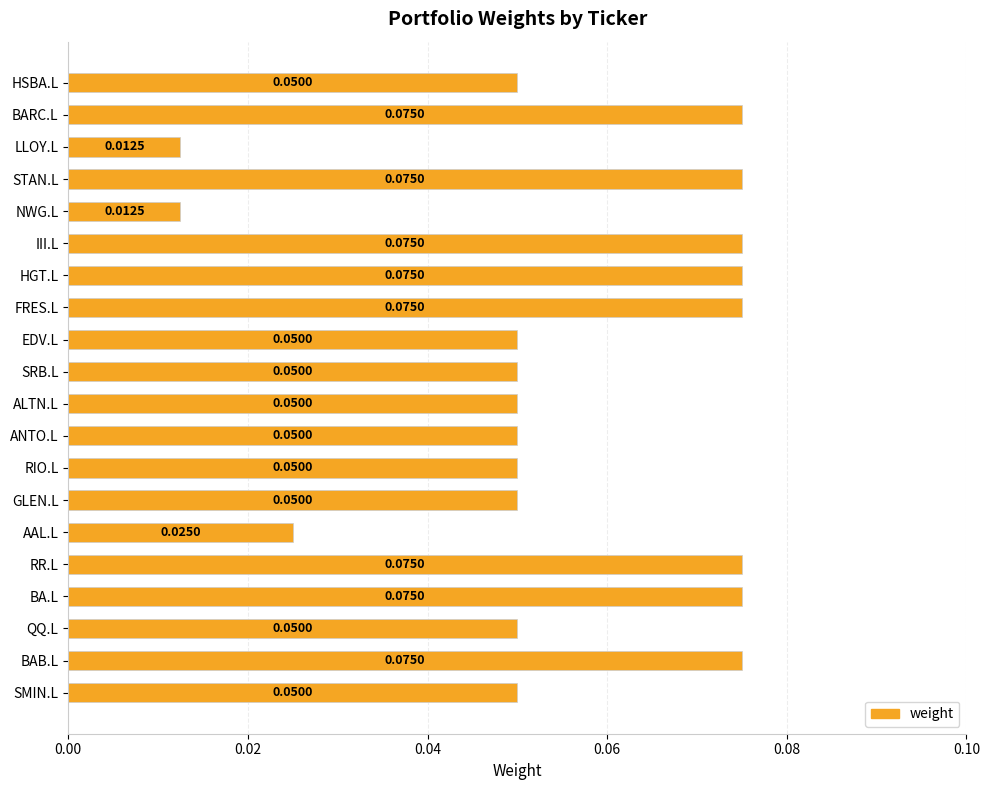

What is the label of the 8th bar from the bottom?

RIO.L